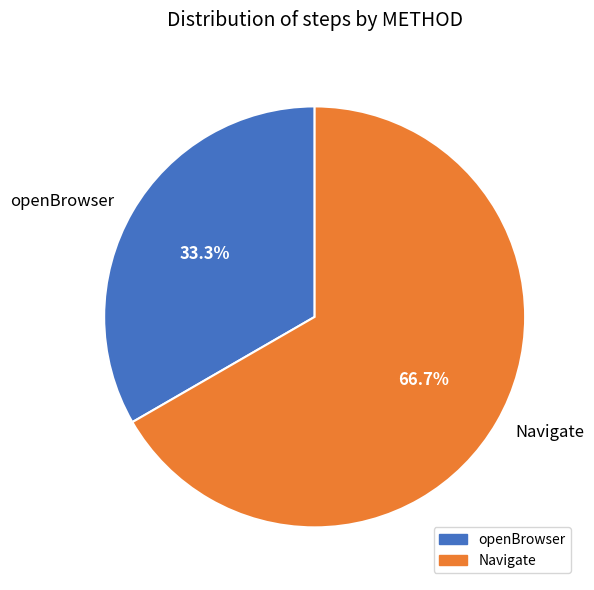

Is it true that openBrowser is 39% of the pie?

False